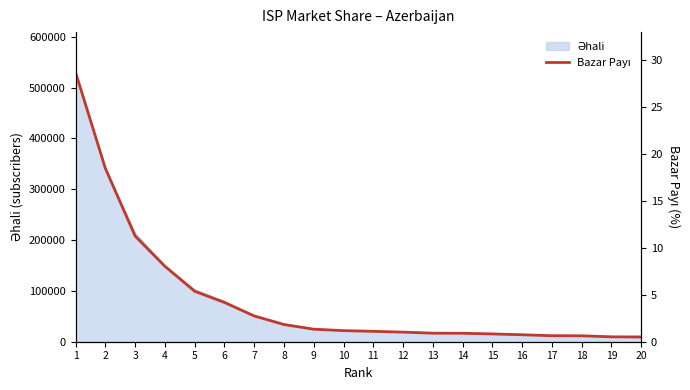

What is the greatest value displayed?

28.7